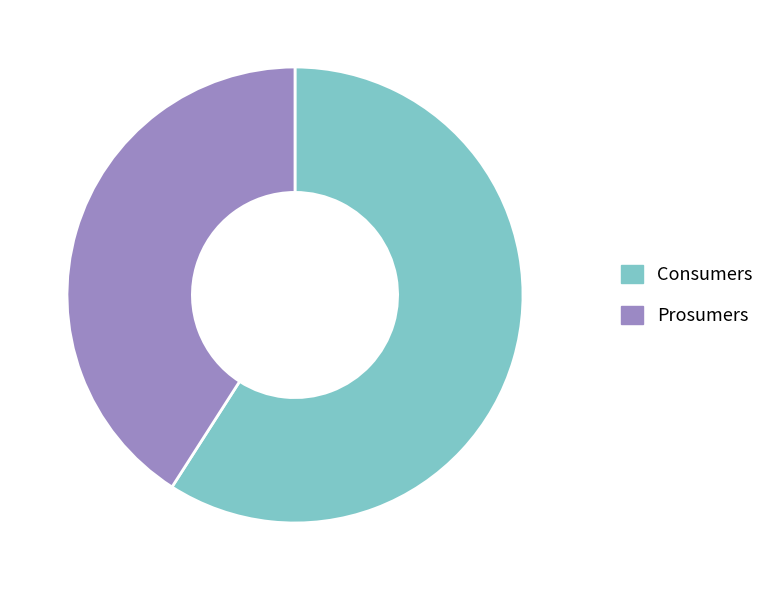

Which has a higher value, Prosumers or Consumers?

Consumers